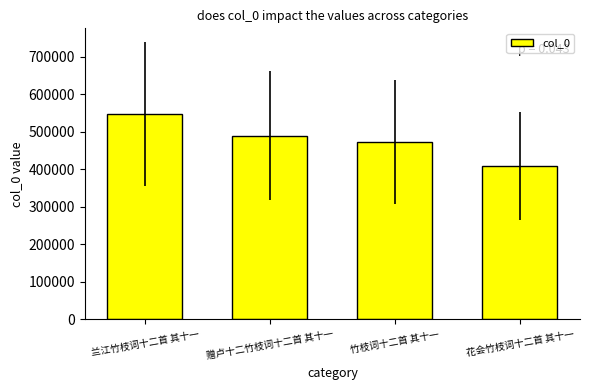

What is the value of the 4th bar from the left?

408954